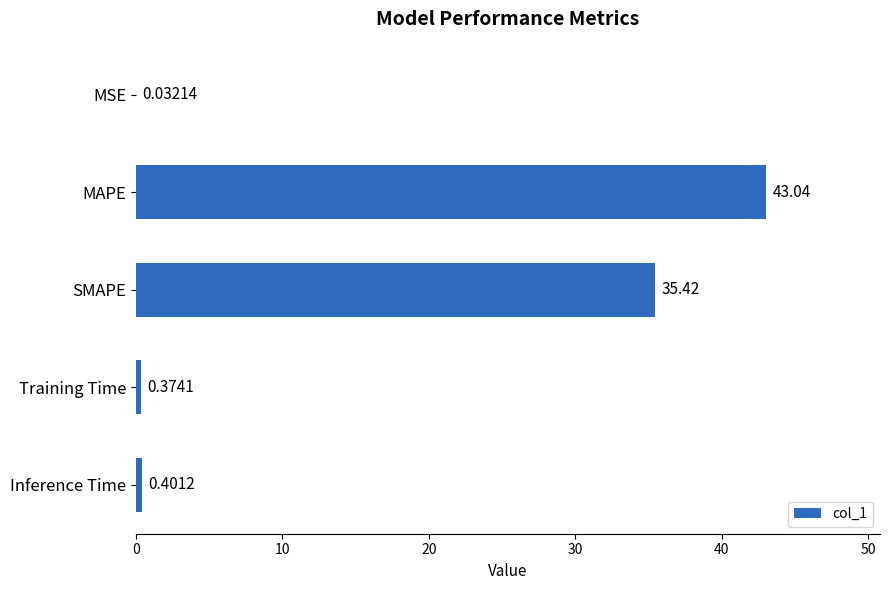

What is the change in value from MSE to Training Time?

+0.3